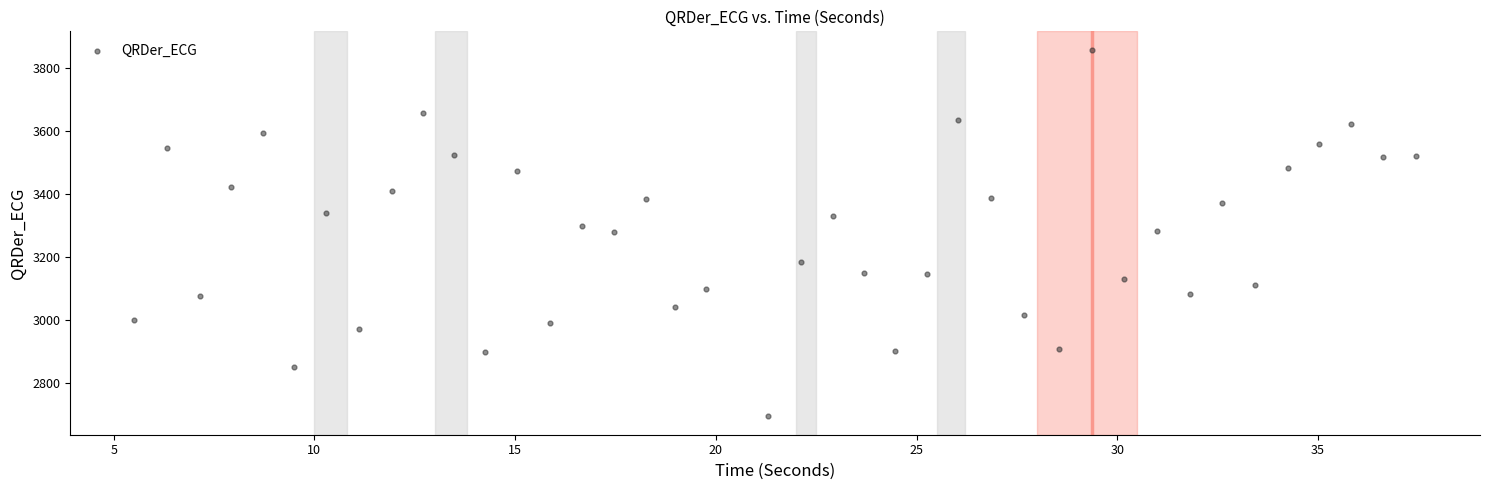

What is the range of X values (max minus min)?

31.9